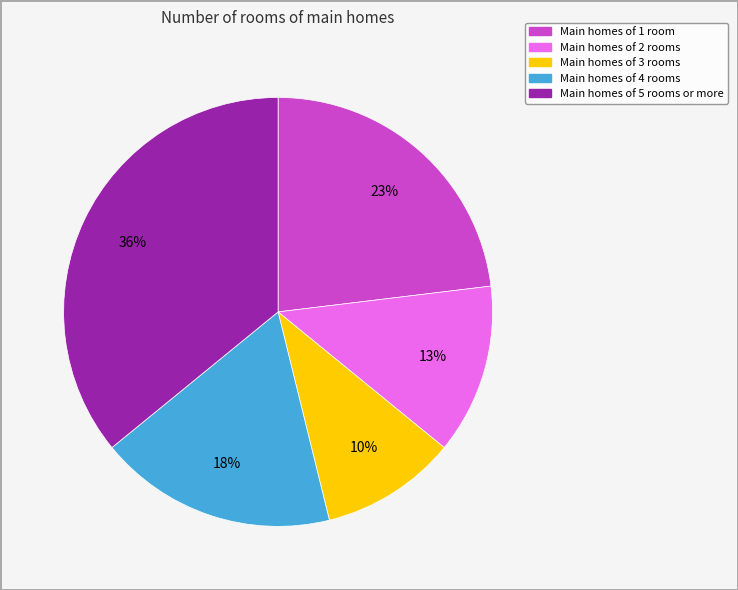

Is there a majority slice in this chart?

No